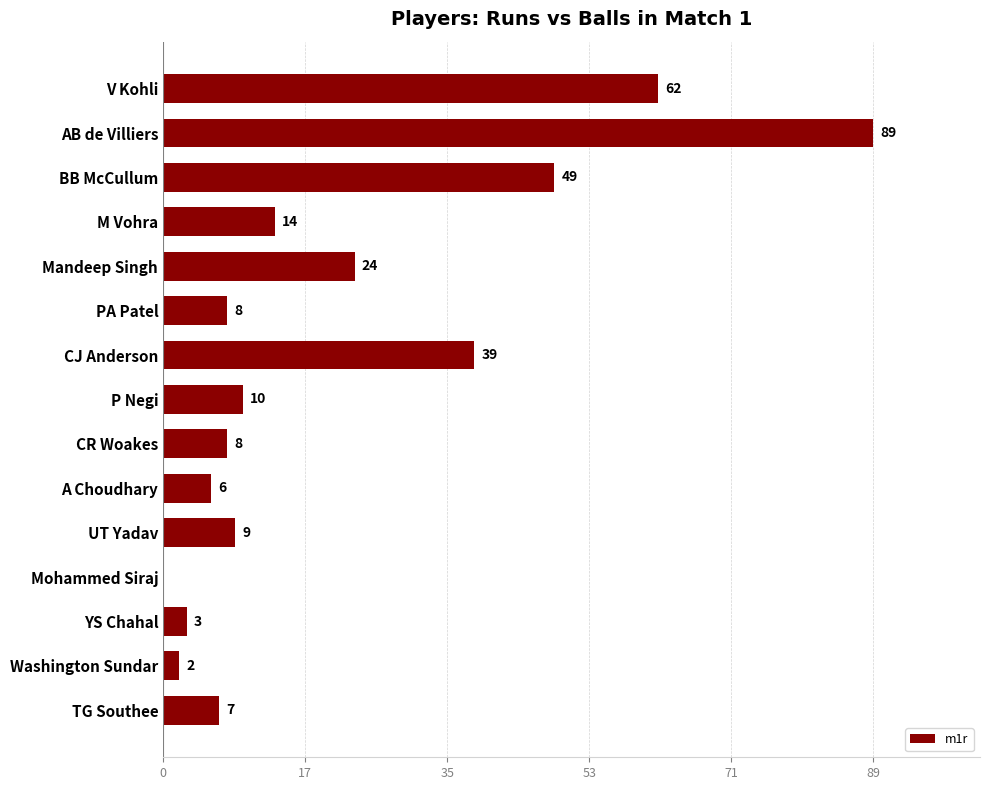

Which has a higher value, CJ Anderson or TG Southee?

CJ Anderson